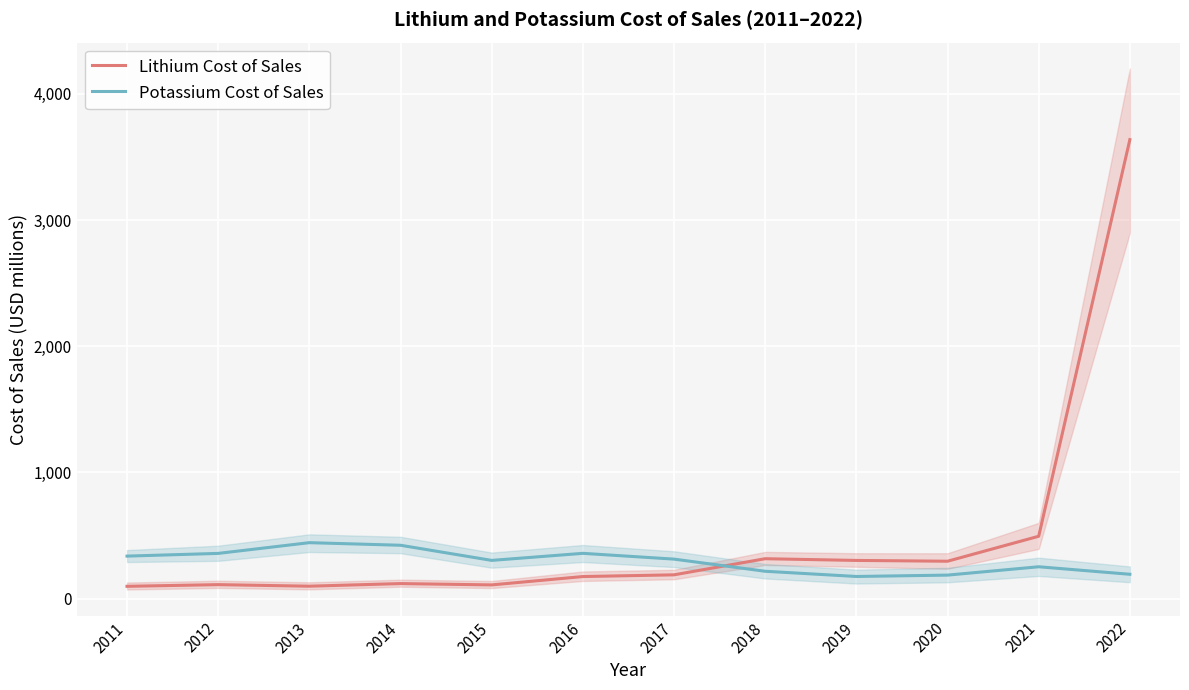

Reading left to right, transcribe all the data shown in this chart.

Lithium Cost of Sales: 98.2	111.5	99.2	119.9	109.4	175.6	189.2	316.9	303.3	297.0	494.8	3636.9
Potassium Cost of Sales: 337.5	359.0	444.0	423.5	303.6	359.5	313.7	217.4	176.2	187.0	253.1	193.6